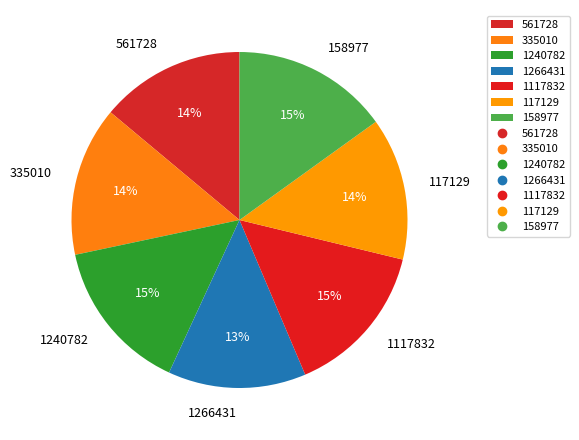

The 1240782 slice represents 15% of the pie. True or false?

True